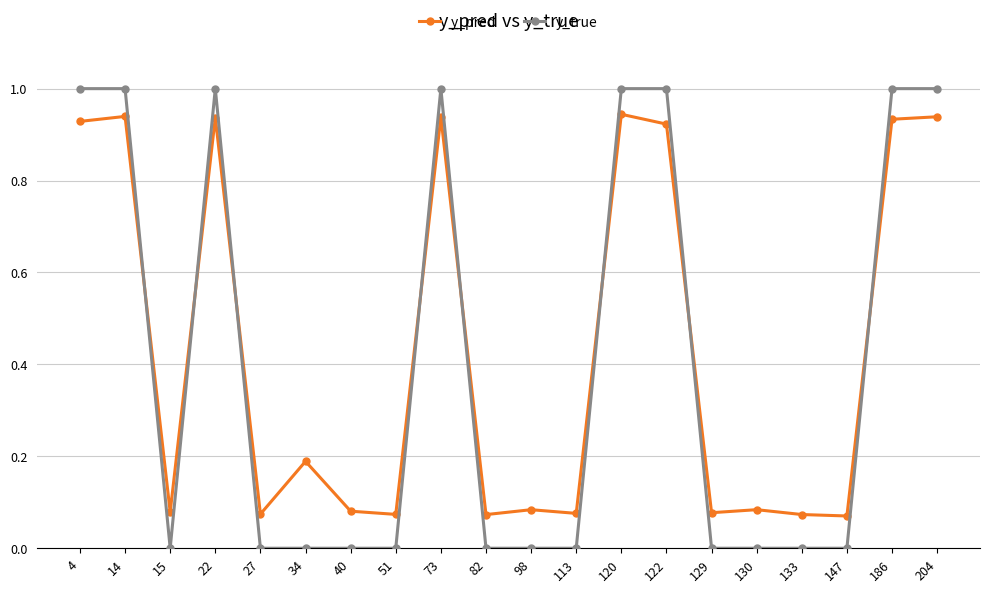

Where is the first local minimum for y_pred?

15